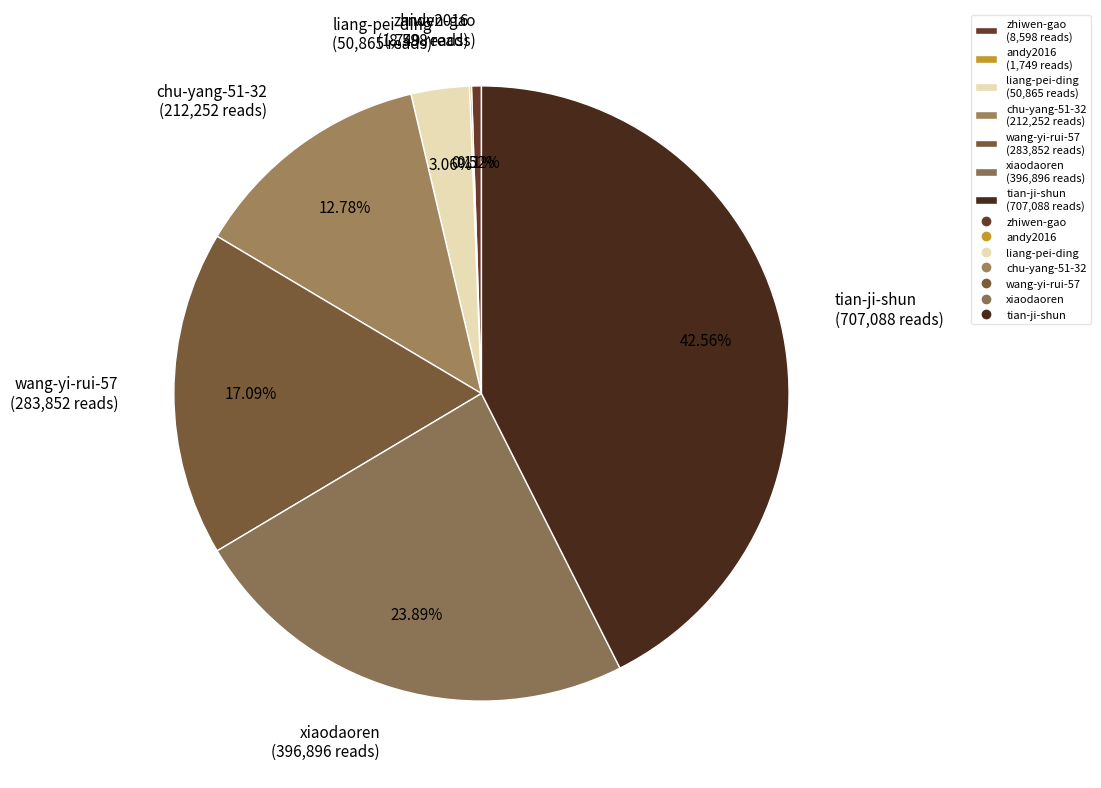

What is the ratio of the value at tian-ji-shun (707,088 reads) to the value at zhiwen-gao (8,598 reads)?

82.2